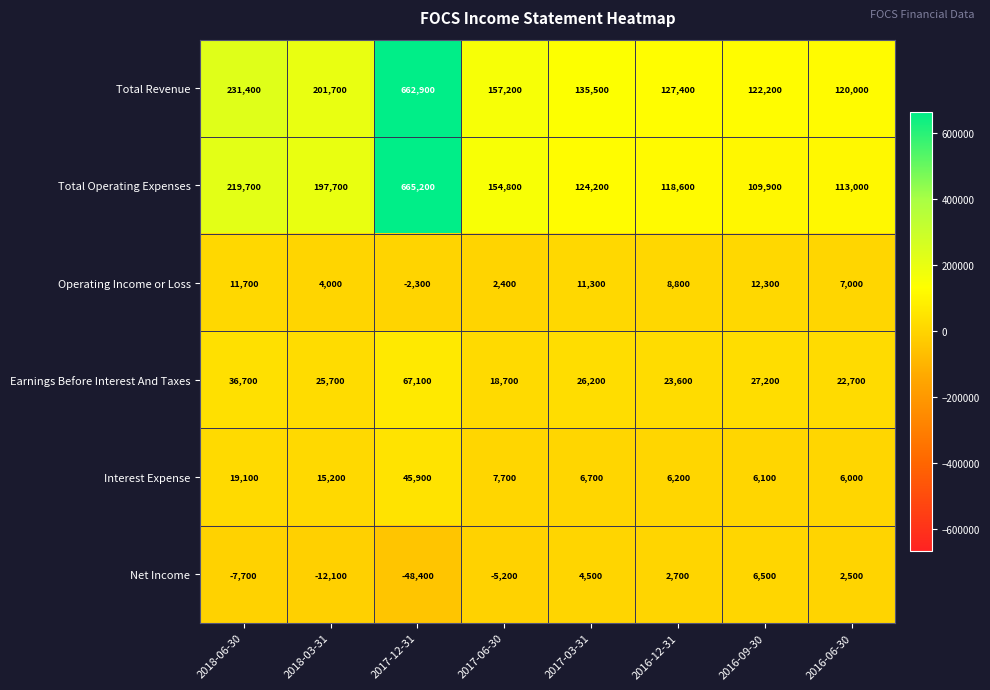

Count the number of categories in the chart.

8